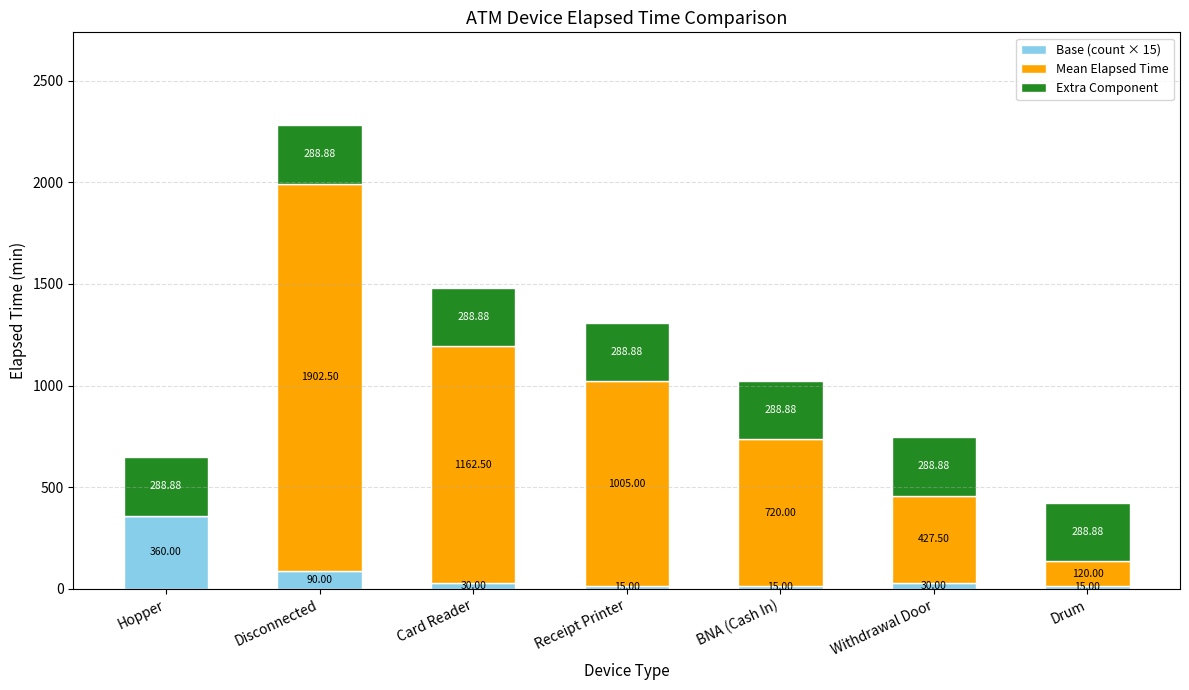

The value of Base (count × 15) at Hopper is 224.0. True or false?

False